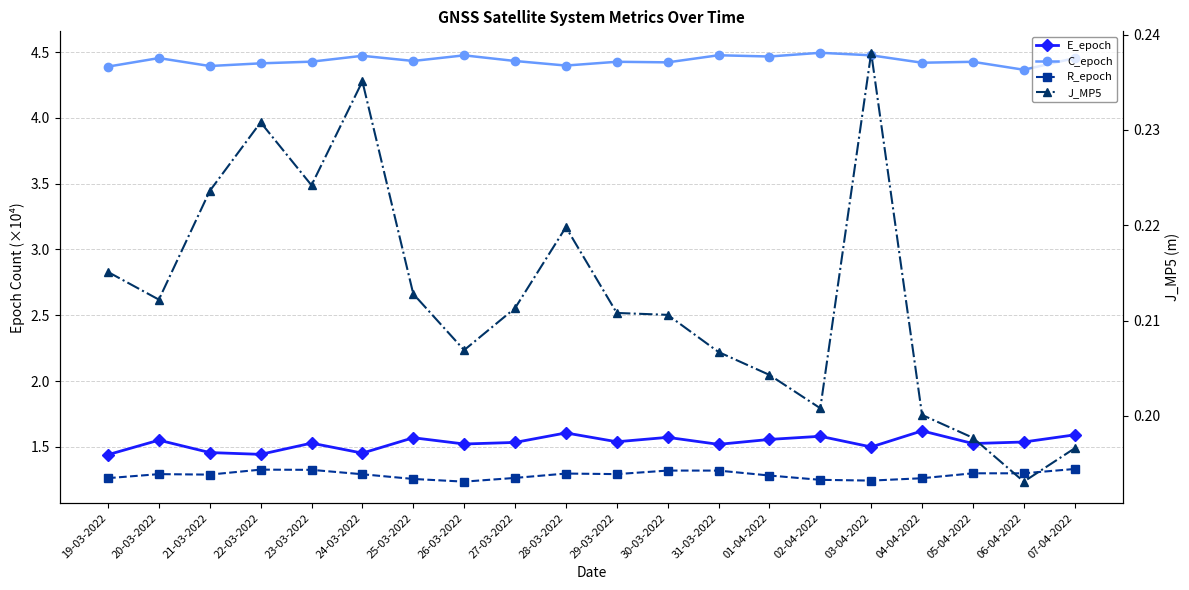

Reading left to right, transcribe all the data shown in this chart.

E_epoch: 19-03-2022=1.4	20-03-2022=1.6	21-03-2022=1.5	22-03-2022=1.4	23-03-2022=1.5	24-03-2022=1.5	25-03-2022=1.6	26-03-2022=1.5	27-03-2022=1.5	28-03-2022=1.6	29-03-2022=1.5	30-03-2022=1.6	31-03-2022=1.5	01-04-2022=1.6	02-04-2022=1.6	03-04-2022=1.5	04-04-2022=1.6	05-04-2022=1.5	06-04-2022=1.5	07-04-2022=1.6
C_epoch: 19-03-2022=4.4	20-03-2022=4.5	21-03-2022=4.4	22-03-2022=4.4	23-03-2022=4.4	24-03-2022=4.5	25-03-2022=4.4	26-03-2022=4.5	27-03-2022=4.4	28-03-2022=4.4	29-03-2022=4.4	30-03-2022=4.4	31-03-2022=4.5	01-04-2022=4.5	02-04-2022=4.5	03-04-2022=4.5	04-04-2022=4.4	05-04-2022=4.4	06-04-2022=4.4	07-04-2022=4.5
R_epoch: 19-03-2022=1.3	20-03-2022=1.3	21-03-2022=1.3	22-03-2022=1.3	23-03-2022=1.3	24-03-2022=1.3	25-03-2022=1.3	26-03-2022=1.2	27-03-2022=1.3	28-03-2022=1.3	29-03-2022=1.3	30-03-2022=1.3	31-03-2022=1.3	01-04-2022=1.3	02-04-2022=1.2	03-04-2022=1.2	04-04-2022=1.3	05-04-2022=1.3	06-04-2022=1.3	07-04-2022=1.3
J_MP5: 19-03-2022=0.2	20-03-2022=0.2	21-03-2022=0.2	22-03-2022=0.2	23-03-2022=0.2	24-03-2022=0.2	25-03-2022=0.2	26-03-2022=0.2	27-03-2022=0.2	28-03-2022=0.2	29-03-2022=0.2	30-03-2022=0.2	31-03-2022=0.2	01-04-2022=0.2	02-04-2022=0.2	03-04-2022=0.2	04-04-2022=0.2	05-04-2022=0.2	06-04-2022=0.2	07-04-2022=0.2